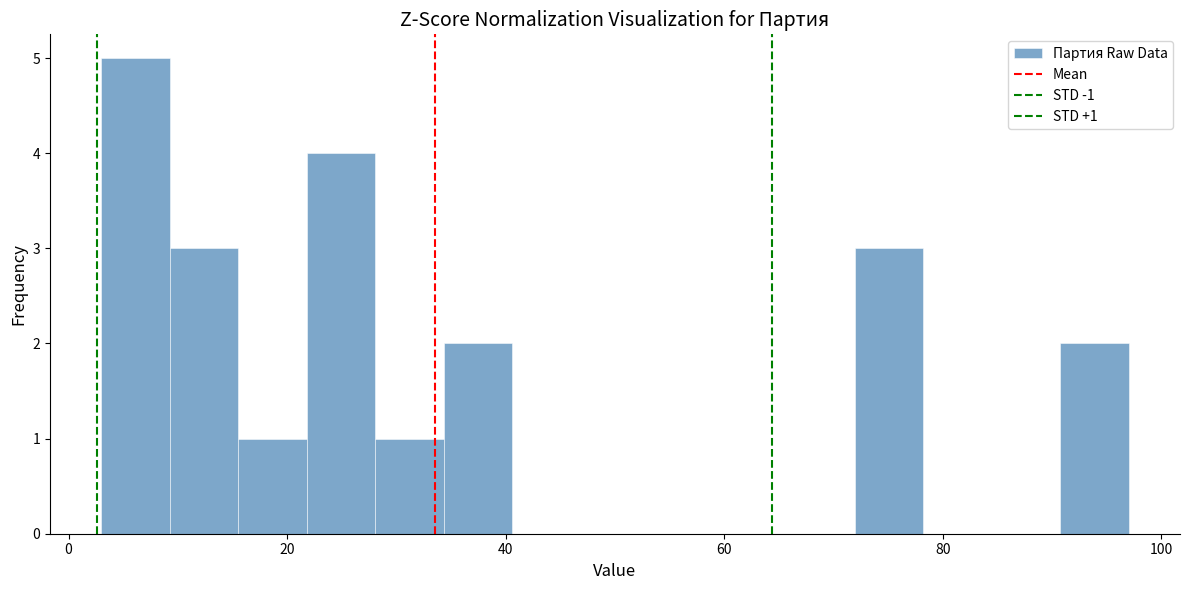

Read against the x-axis, roughly where is the centre of the tallest bar?

6